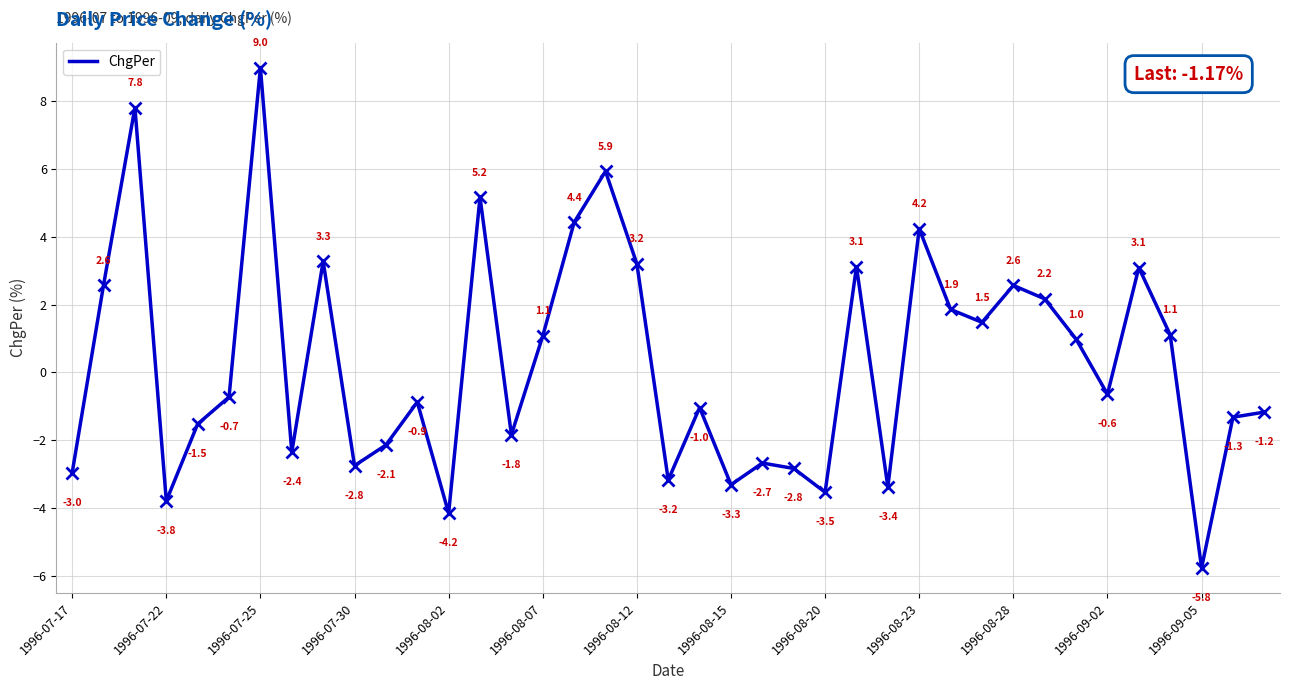

What is the difference between the maximum and minimum values?

14.8